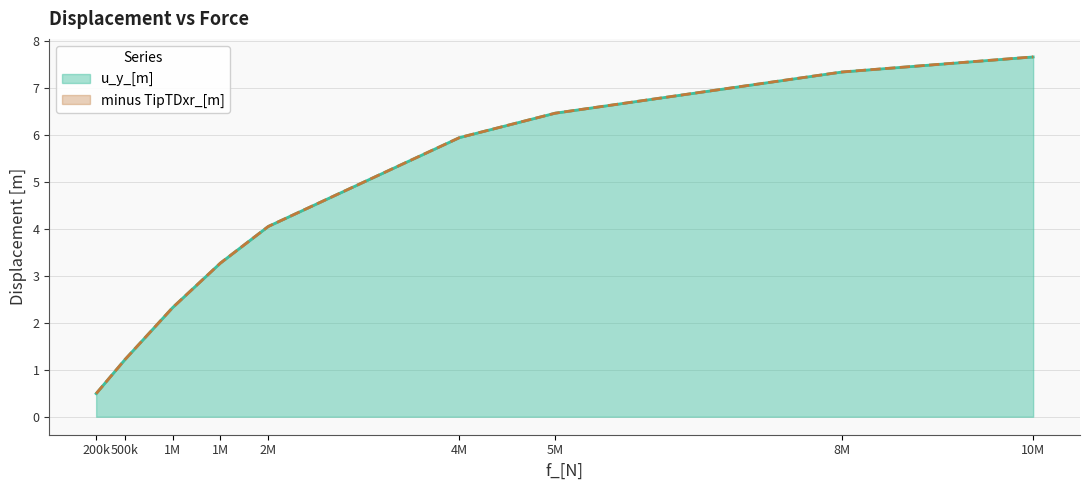

Does the chart display data point markers on the line(s)?

No